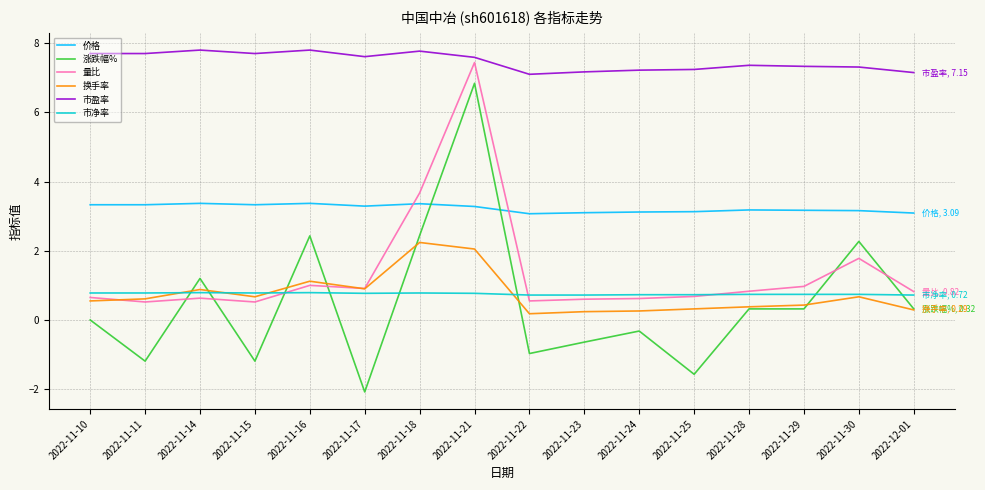

True or false: 量比 and 市盈率 intersect in this chart.

False